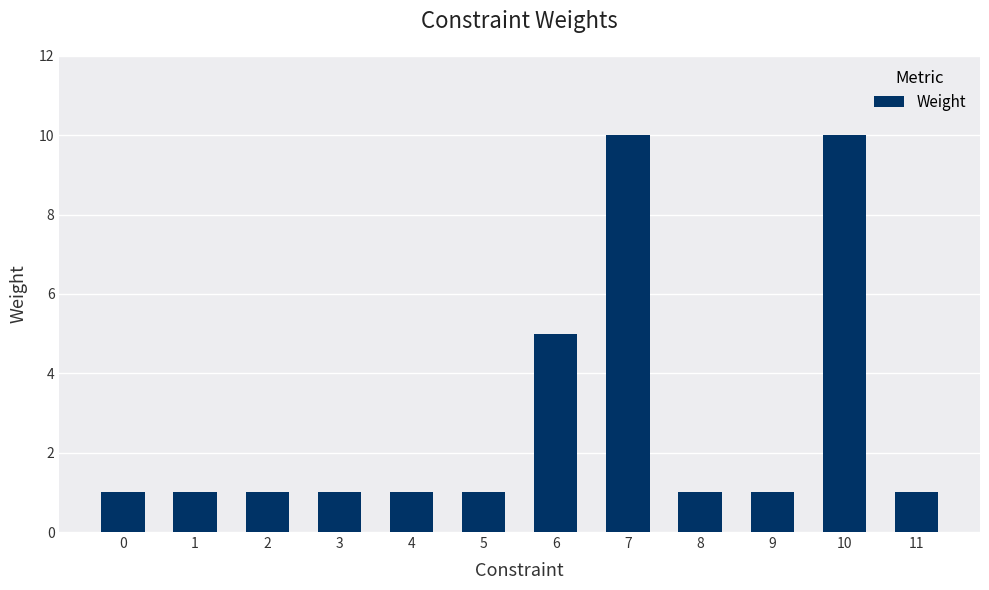

Is it true that the value at 2 is 2?

False